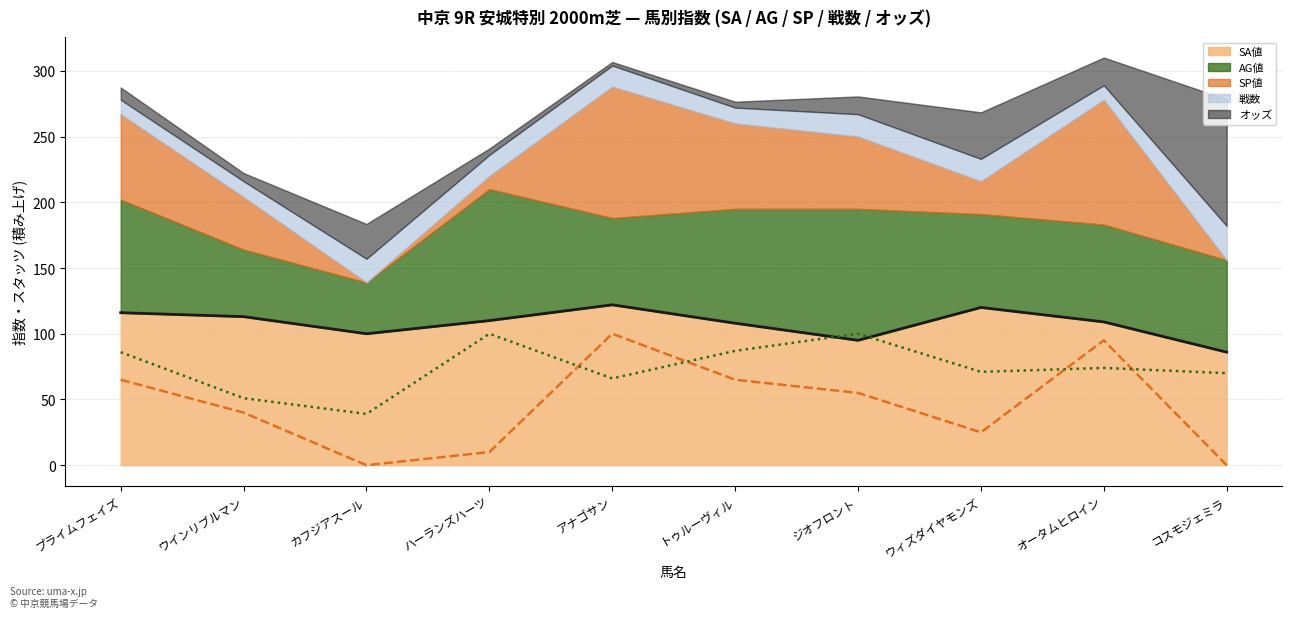

Where is the first local maximum for AG値?

ハーランズハーツ